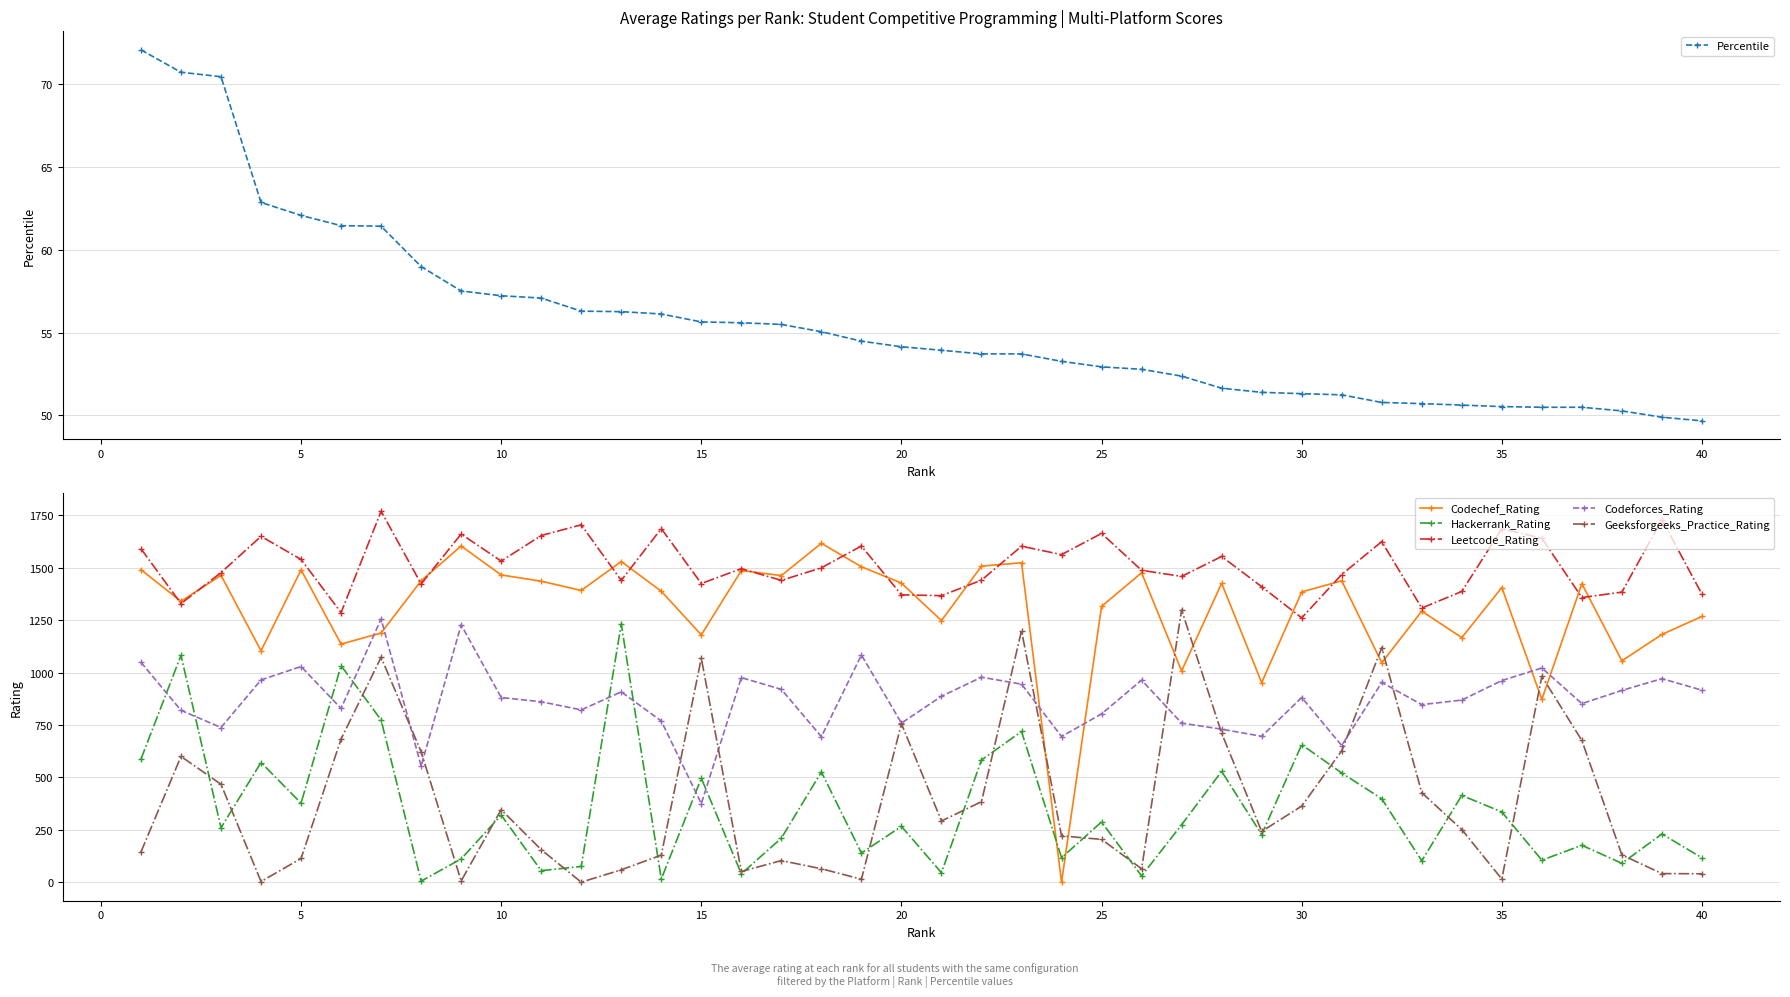

True or false: Leetcode_Rating and Geeksforgeeks_Practice_Rating cross at least once.

False